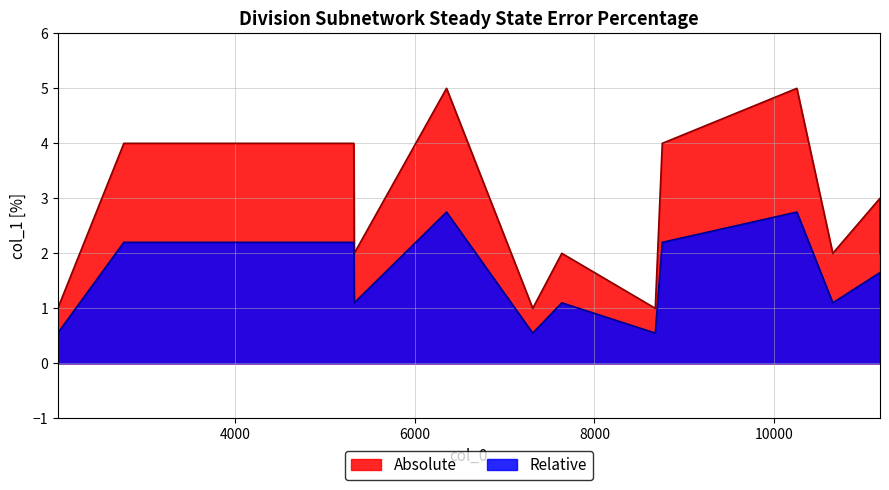

What is the difference between the maximum and minimum values in the Relative series?

2.2